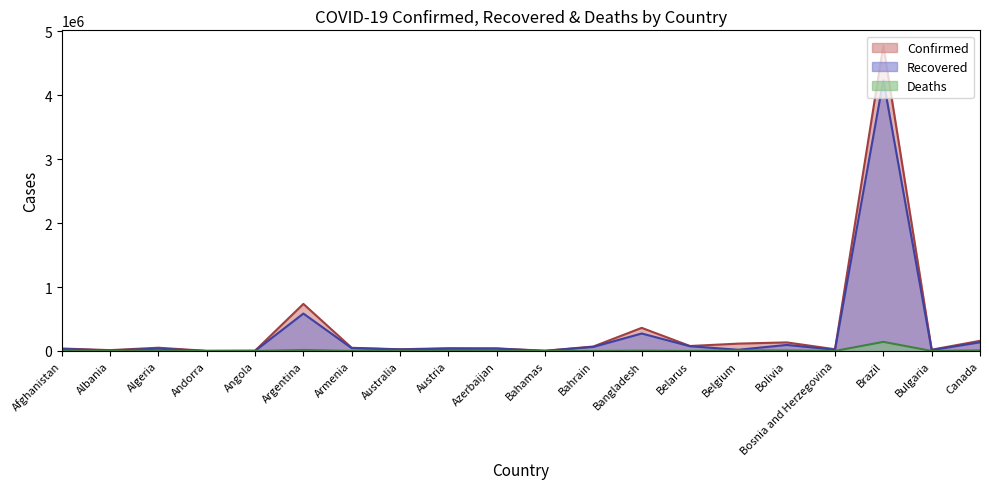

What is the value of the Deaths point at the 5th from the left?

179